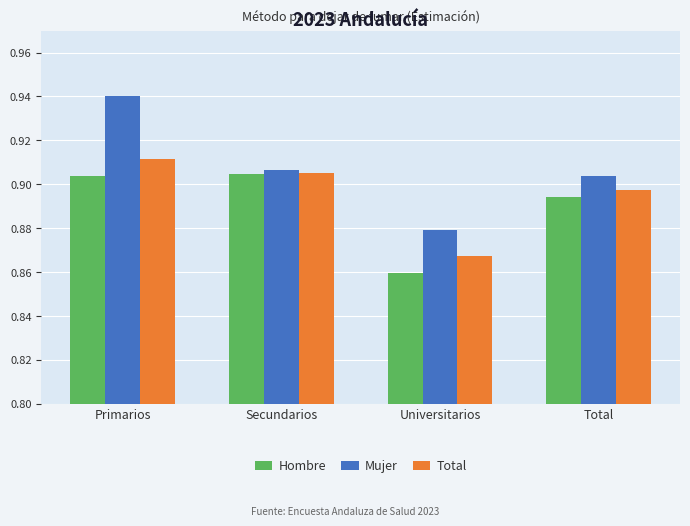

Which series changed the most between Primarios and Total?

Mujer